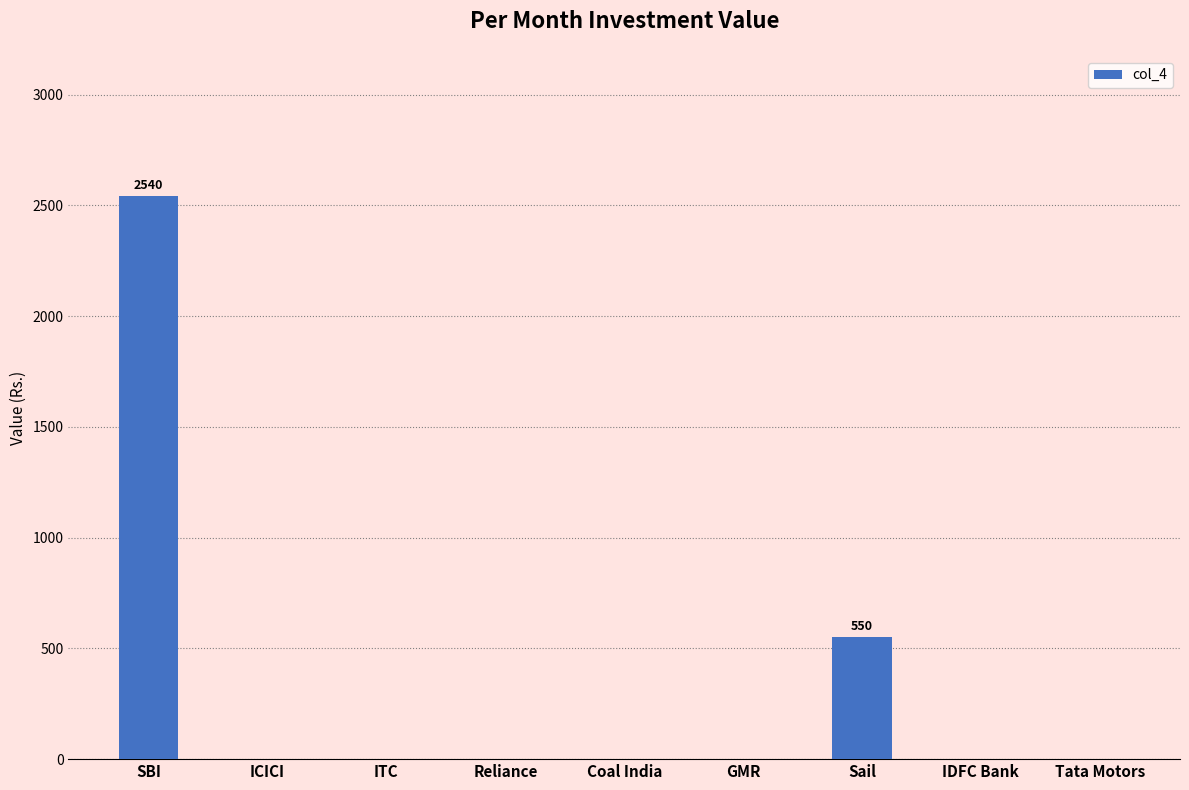

The value at Sail is 304. True or false?

False